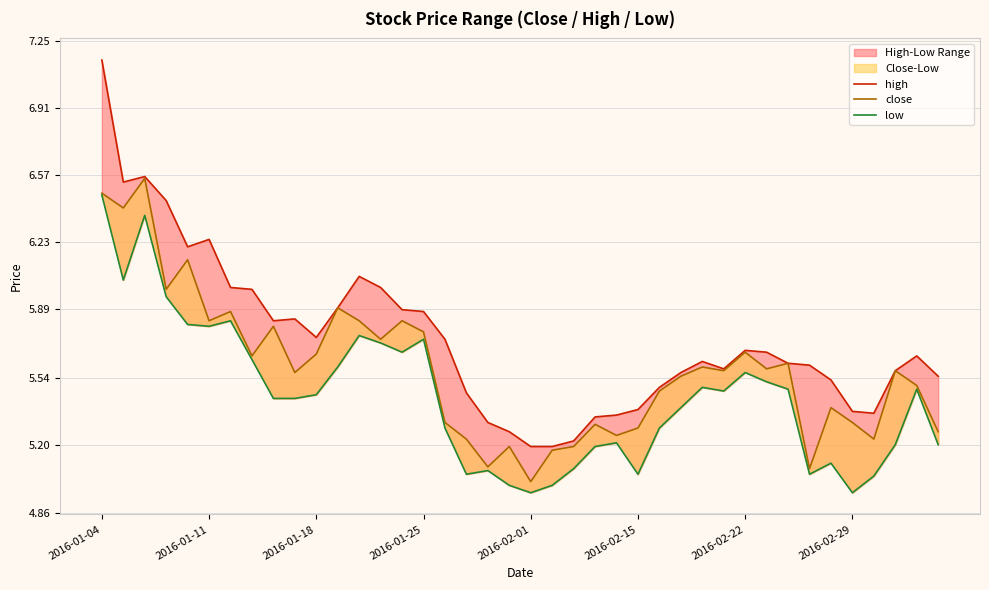

What is the average value of the high series?

5.7